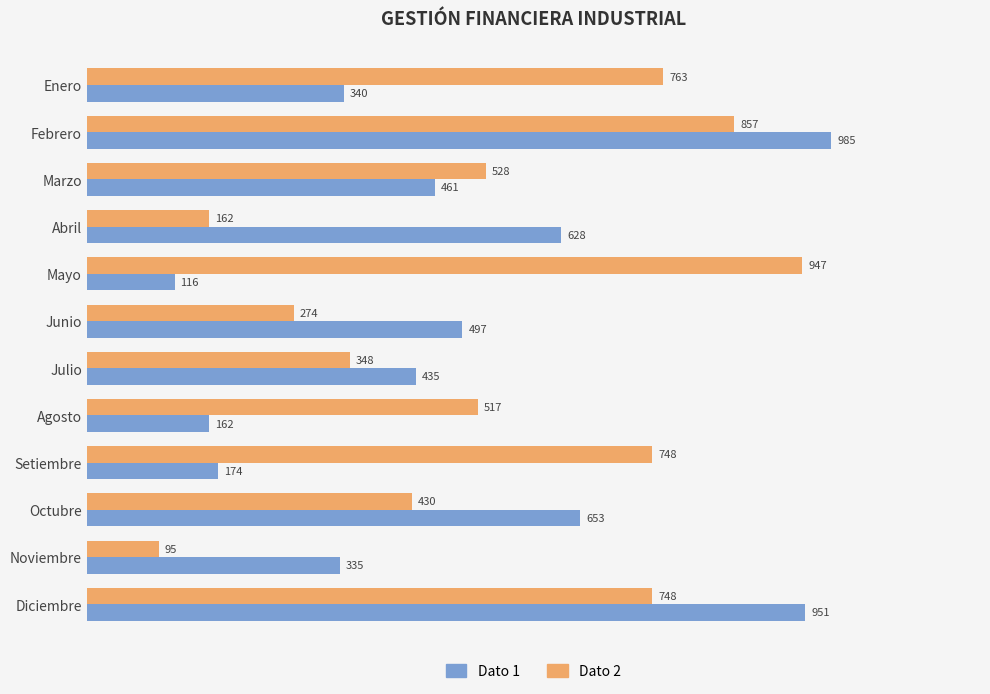

Which series has the largest total across all categories?

Dato 2